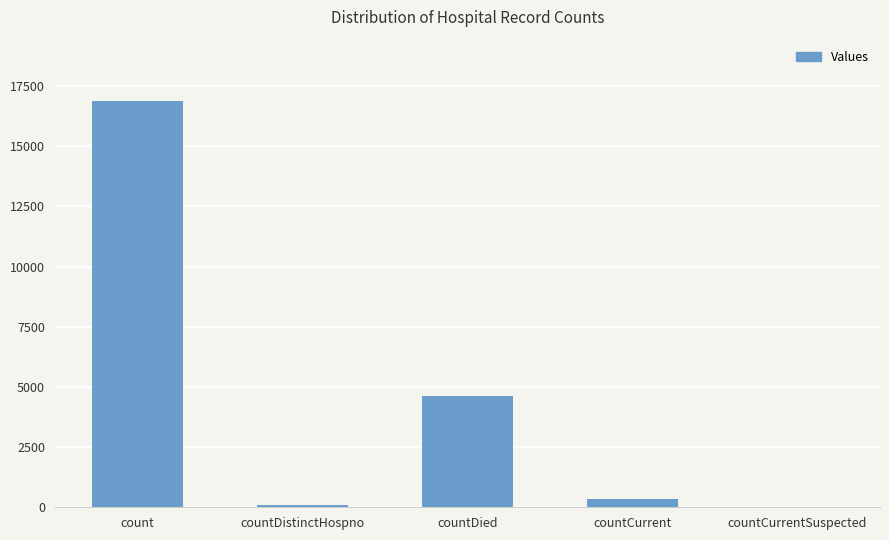

What is the ratio of the value at countDied to the value at countCurrent?

13.8